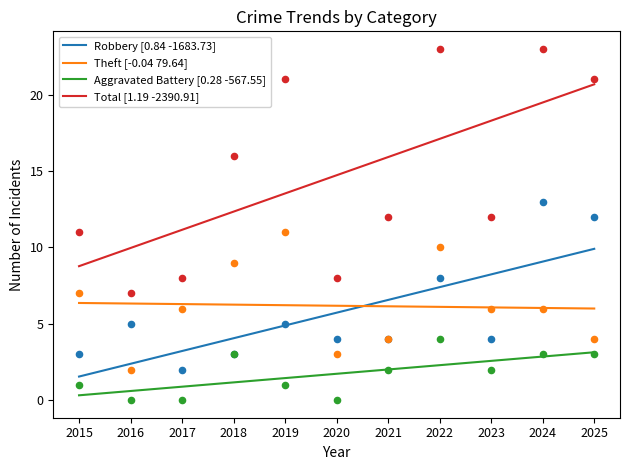

What is the total value across all series at 2022?

45